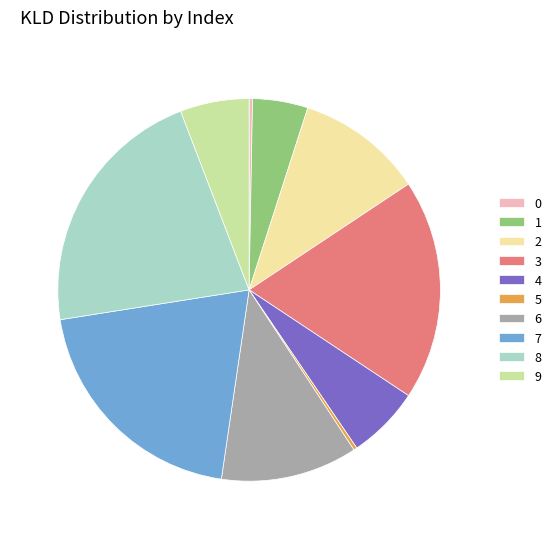

Is 5 the majority of the pie?

No